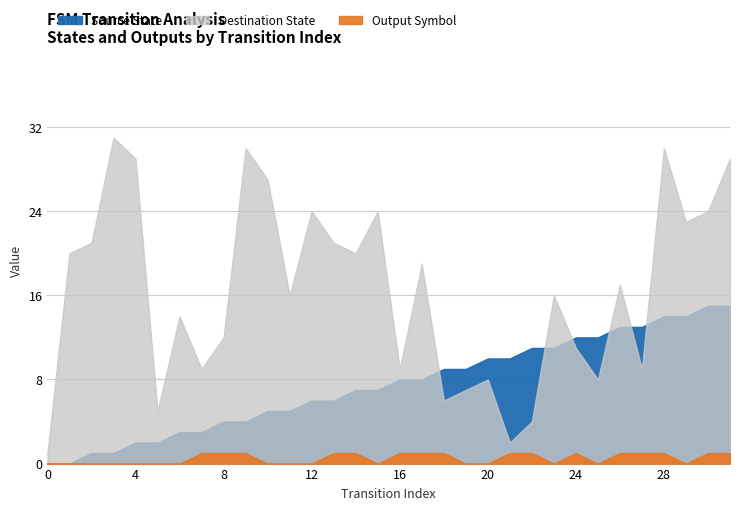

What is the sum of all Destination State values?

526